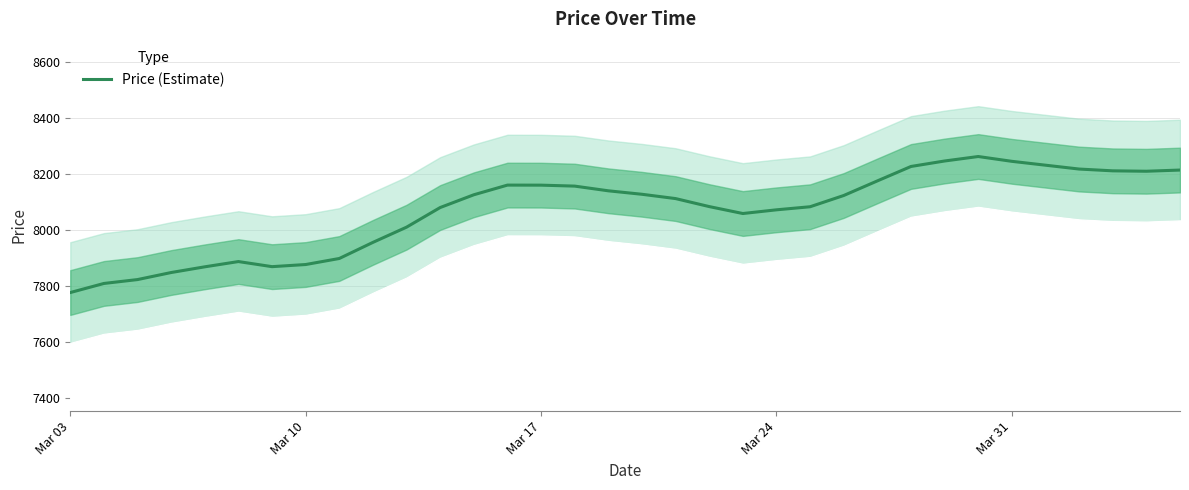

What is the highest value of the Price (Estimate) series?

8263.4